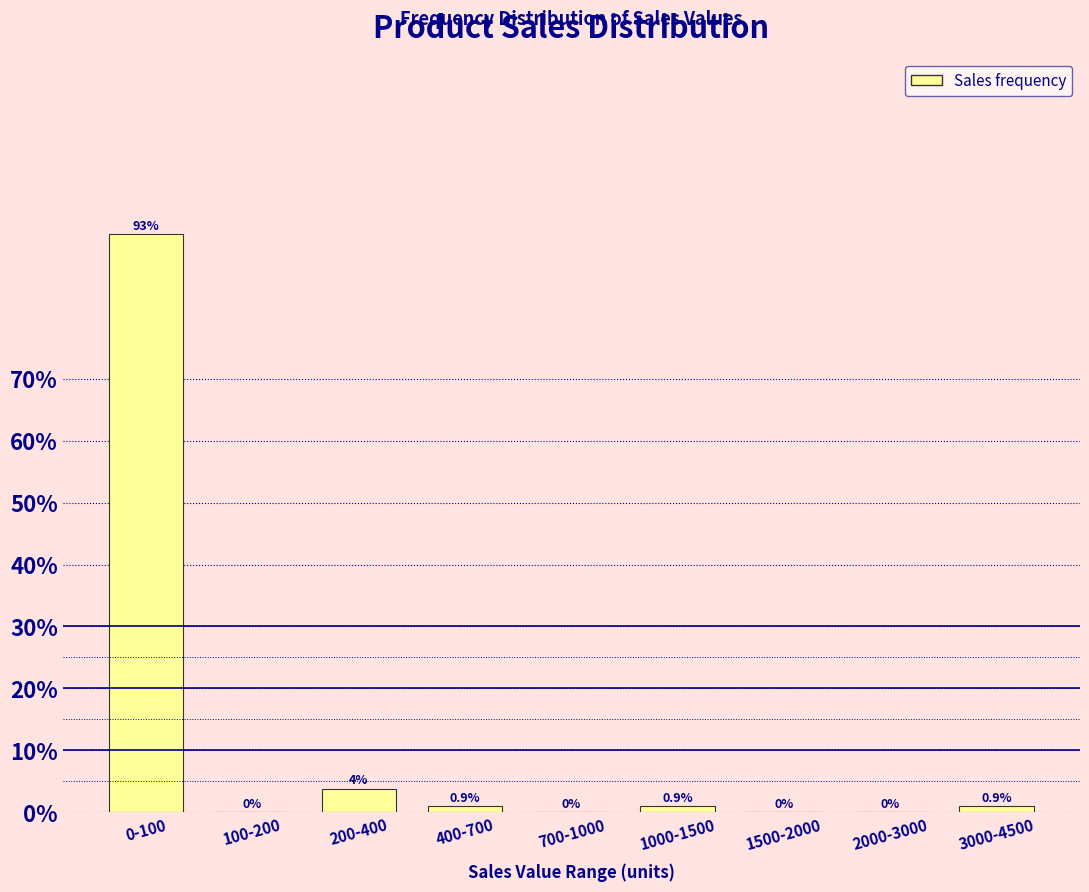

What is the sum of all values?

100.0